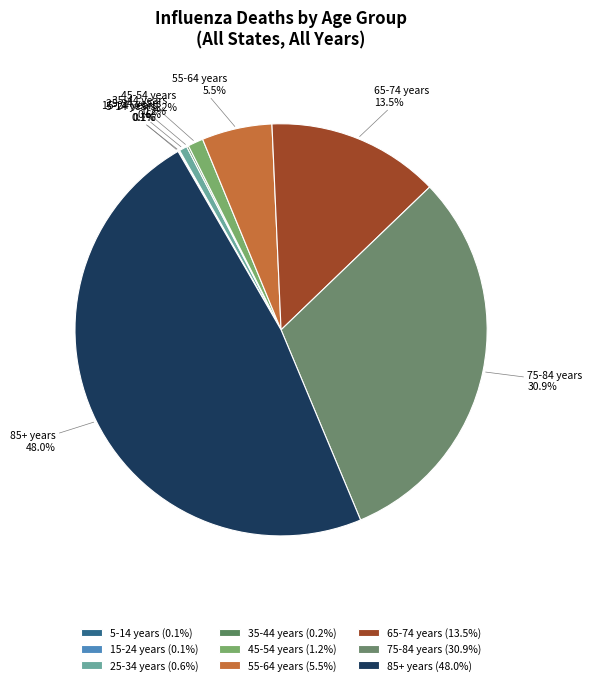

To the nearest percent, what is the average slice percentage?

11%